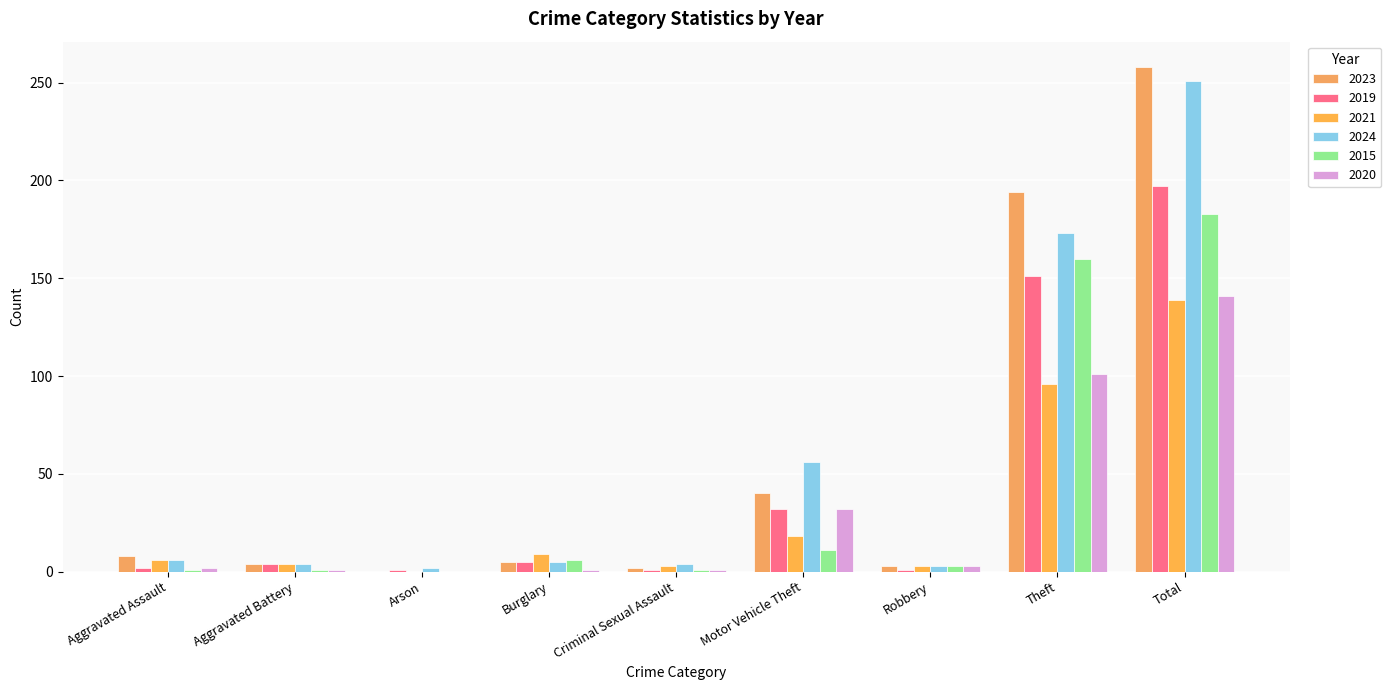

Which series has the largest range (max minus min)?

2023